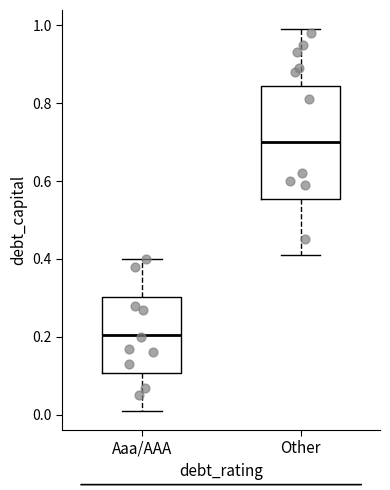

Which box's median line is the lowest?

Aaa/AAA